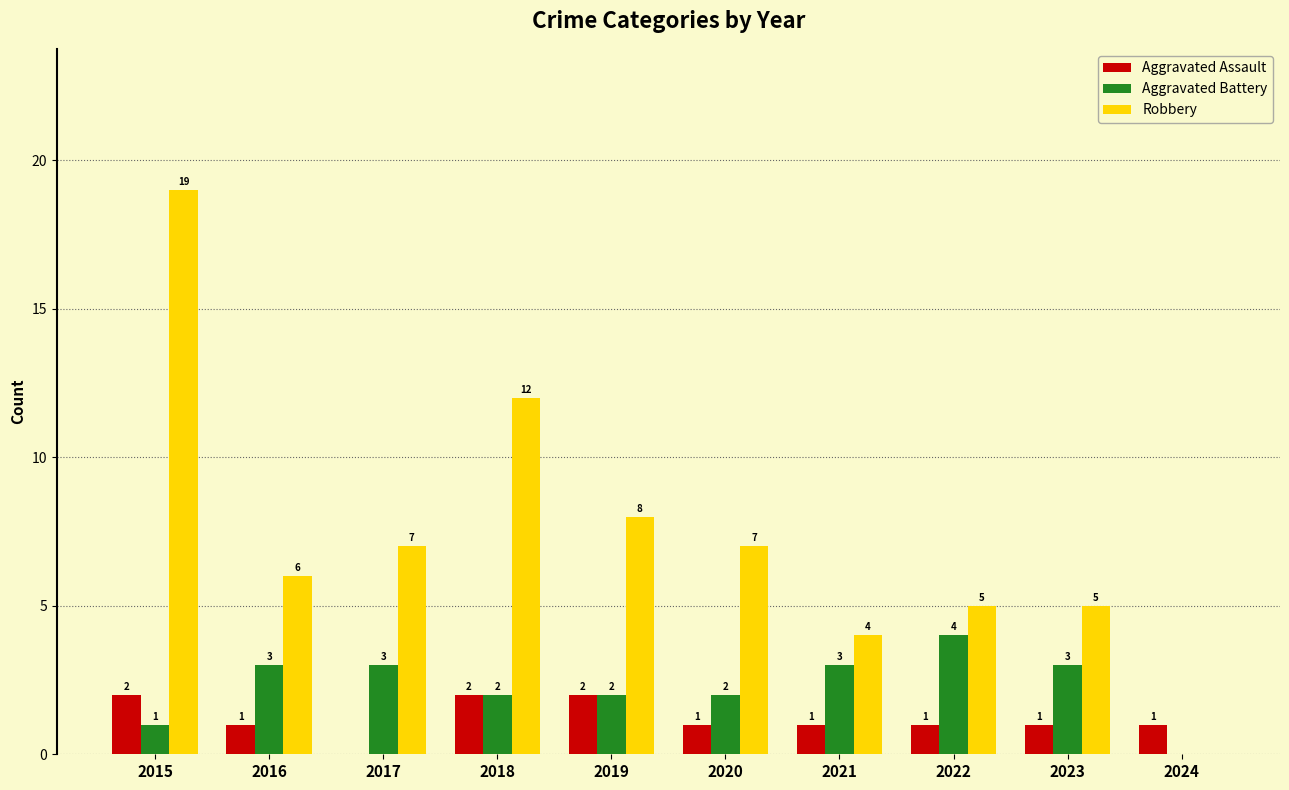

Are the bars grouped side by side (vs. stacked)?

Yes